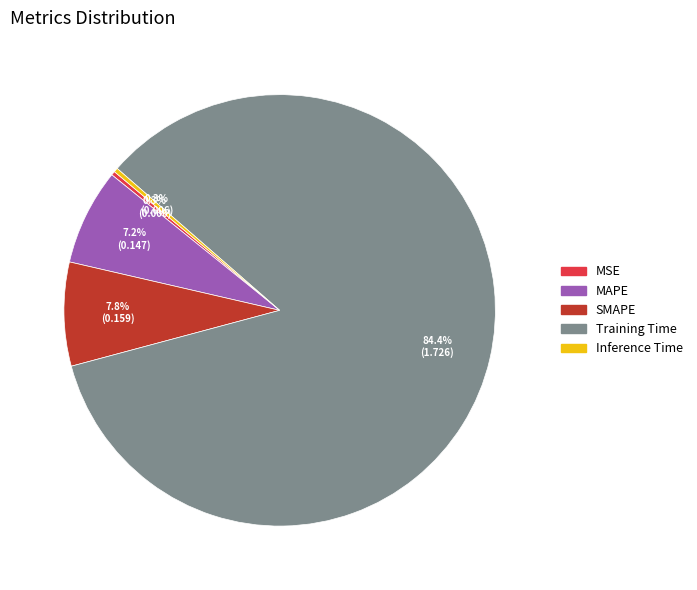

Which category has the biggest portion of the pie?

Training Time